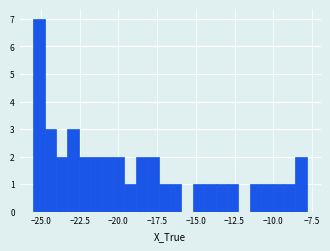

Read against the x-axis, roughly where is the centre of the tallest bar?

-25.0